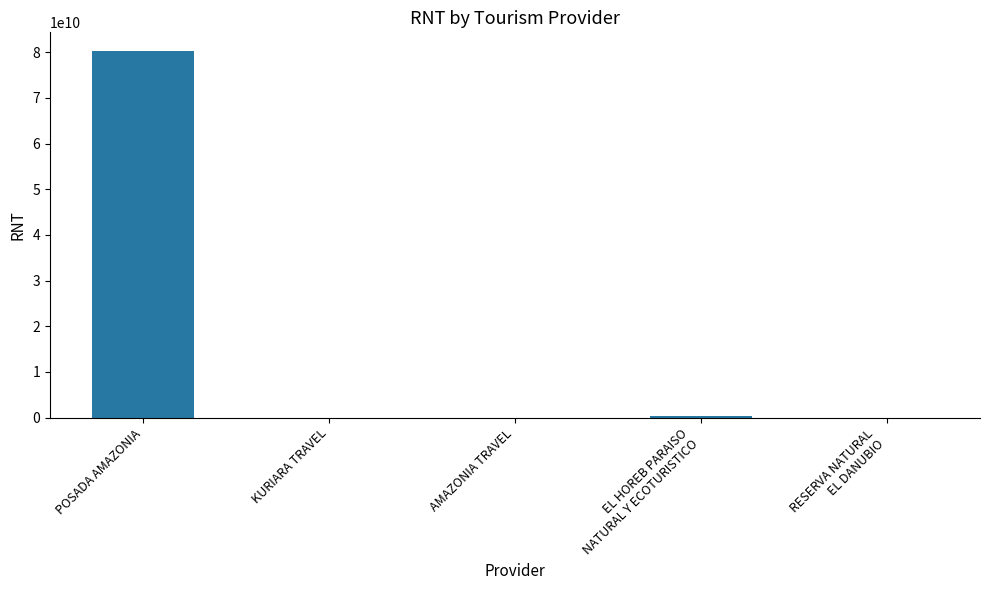

Is it true that the value at POSADA AMAZONIA is 80365136265?

True